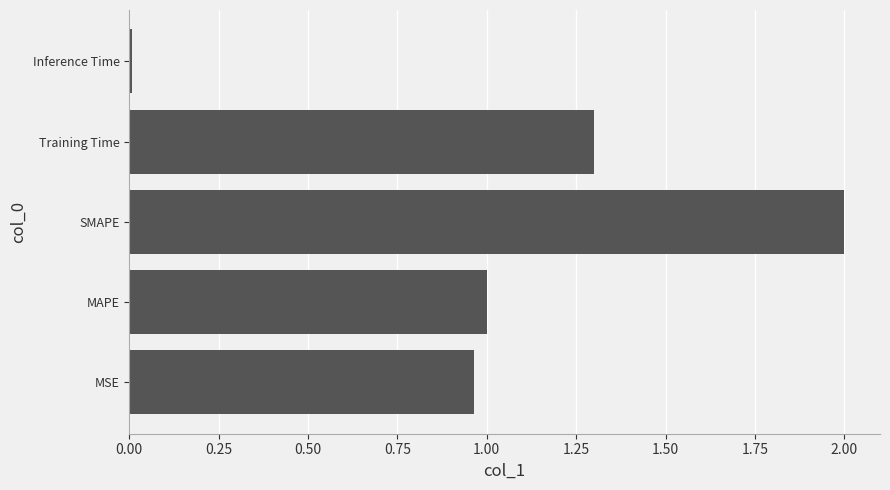

What is the sum of the values at MAPE and MSE?

2.0